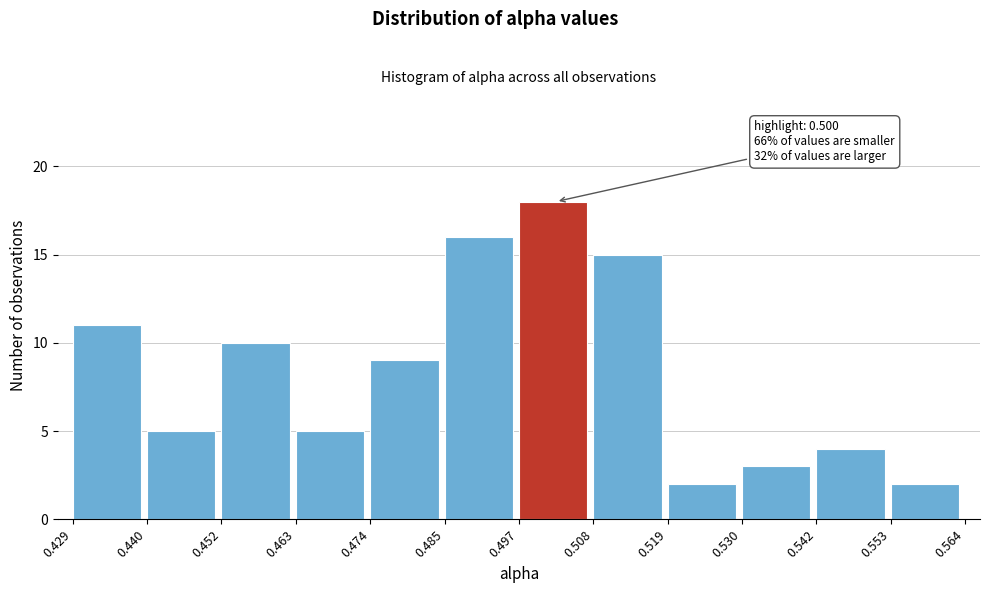

Over which range of the x-axis is the bar tallest?

0.497 to 0.508